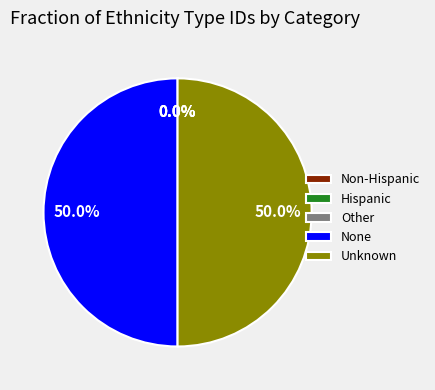

How much of the chart is everything except None?

50.0%